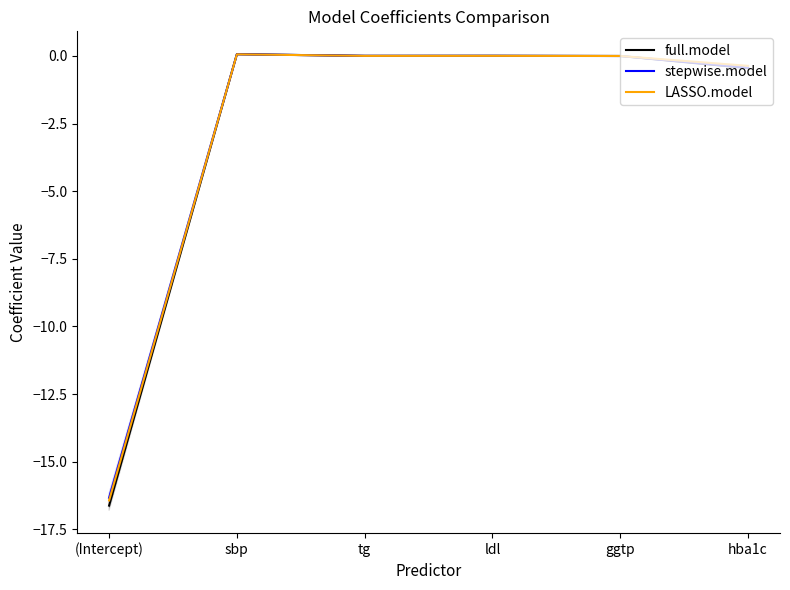

What is the value of the full.model point at the 6th from the left?

-0.5